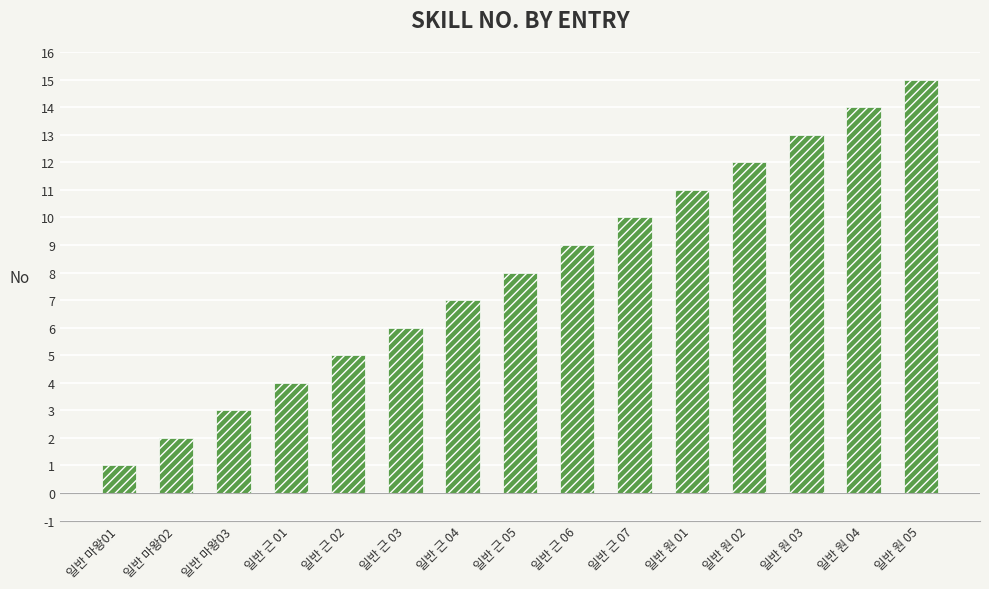

What is the change in value from 일반 근 07 to 일반 원 02?

+2